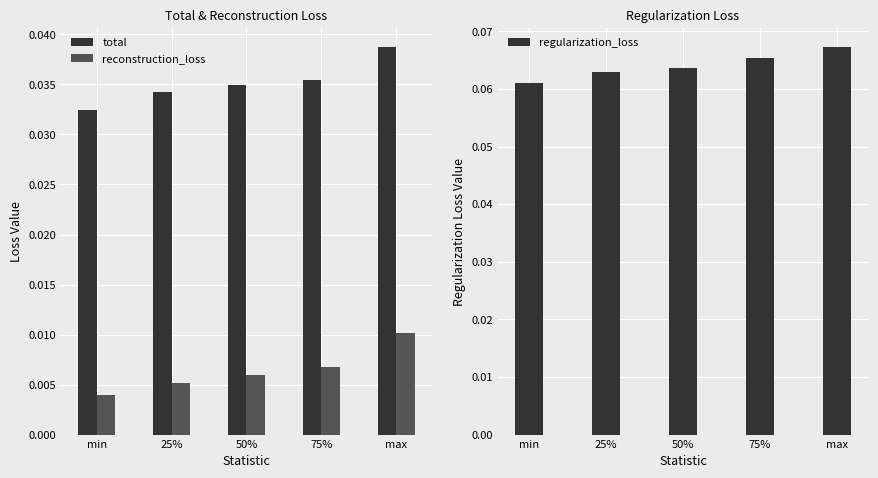

What are all the series names shown in the legend?

total, reconstruction_loss, regularization_loss